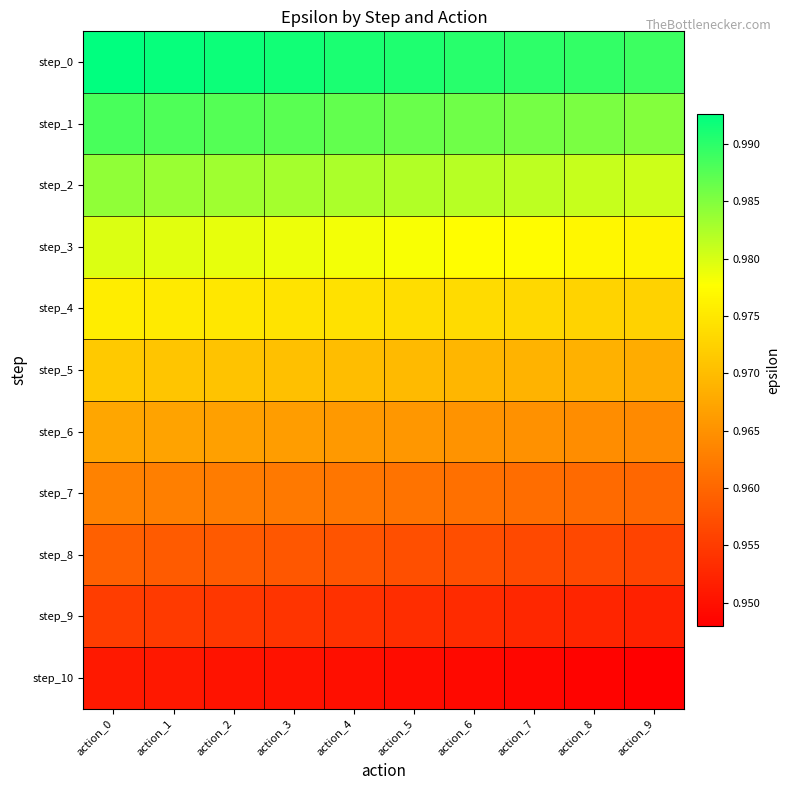

What is the total value across all series at action_0?

10.7